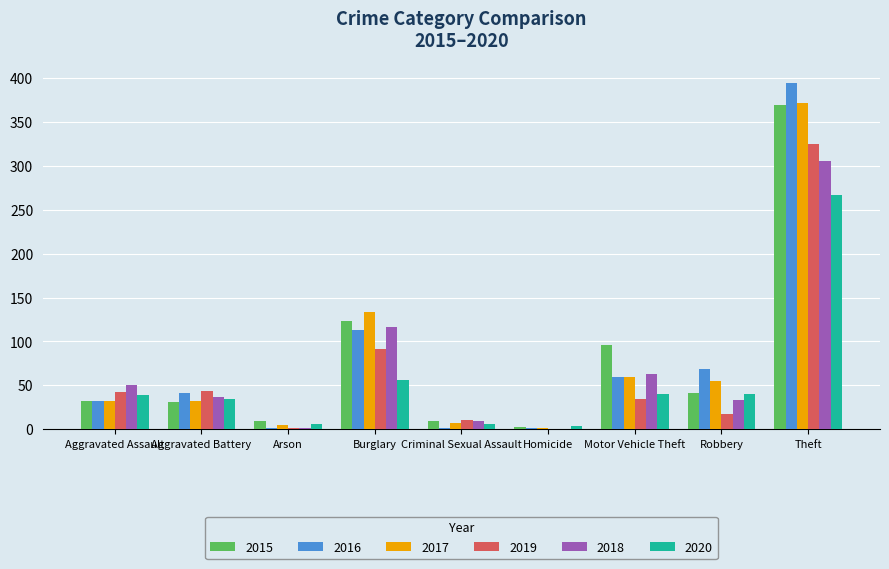

Which series changed the most between Aggravated Assault and Burglary?

2017